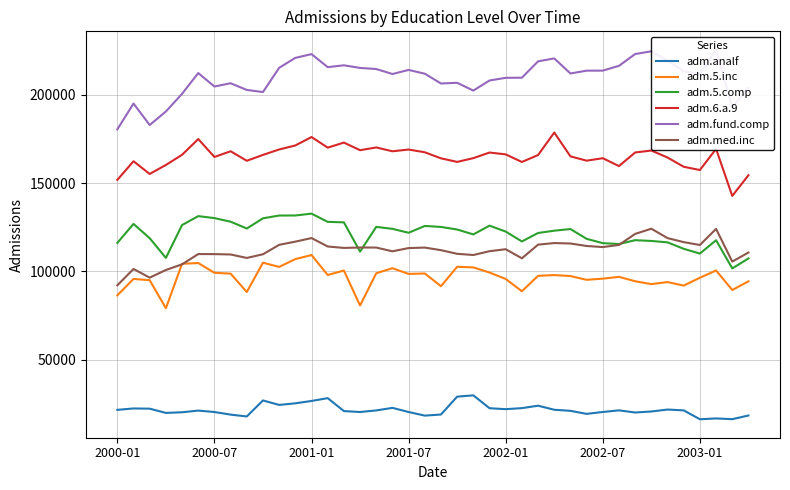

What is the lowest value of the adm.5.comp series?

101748.2